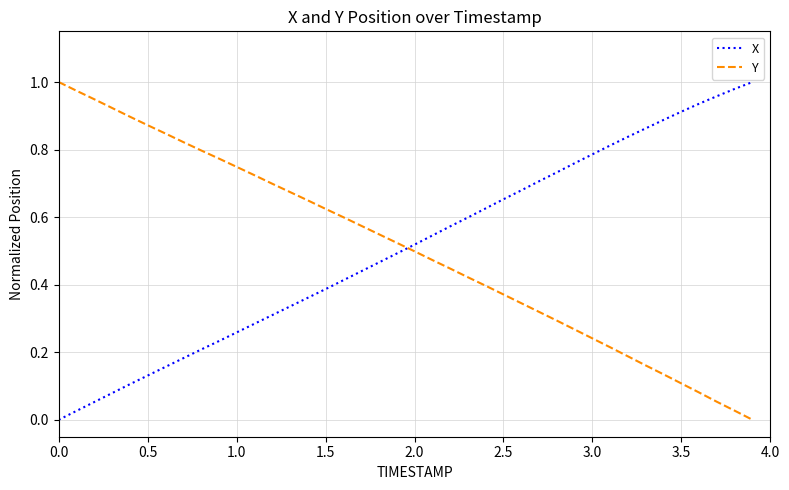

How many values in the X series exceed 0?

39